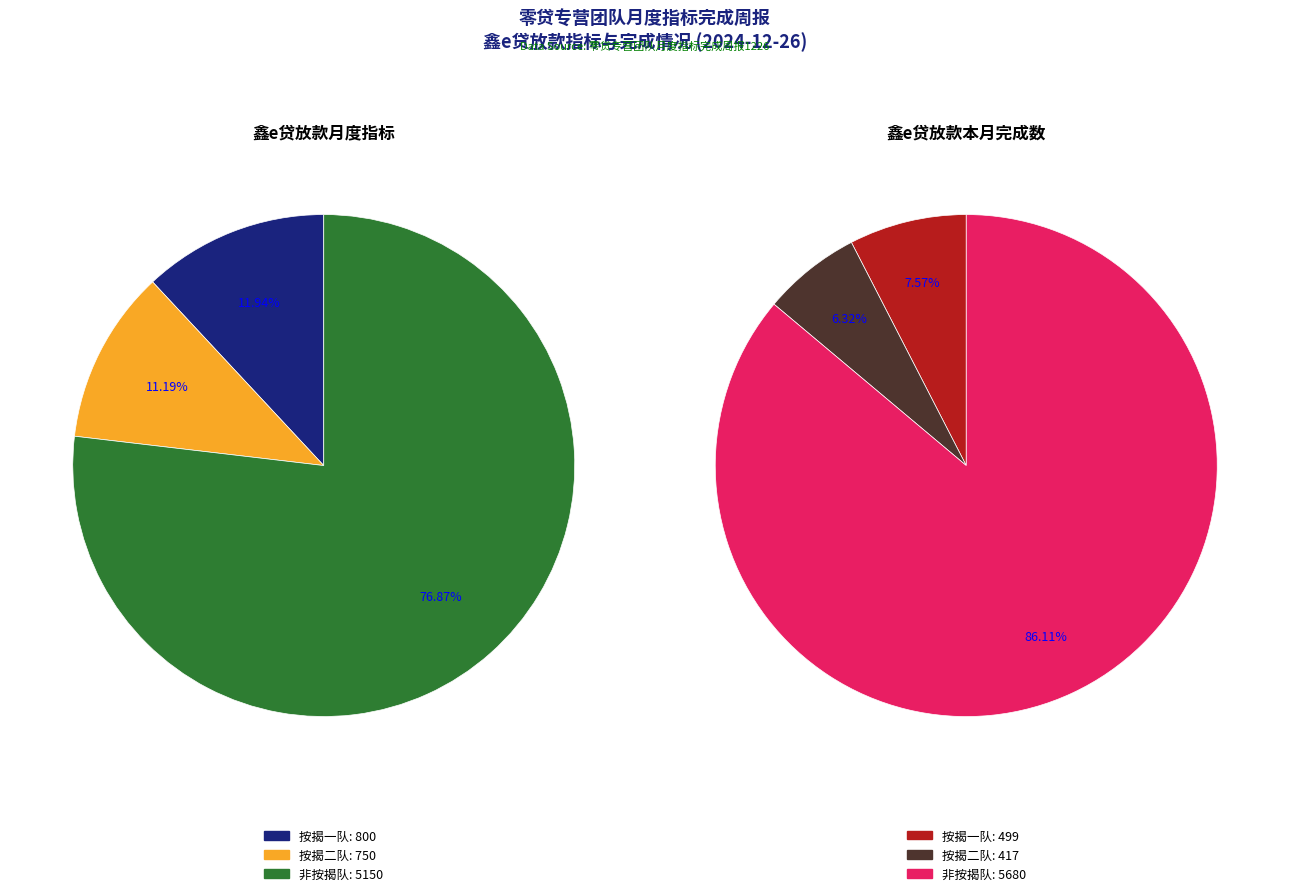

Do 非按揭队 and 按揭一队 together represent more than half of the pie?

Yes